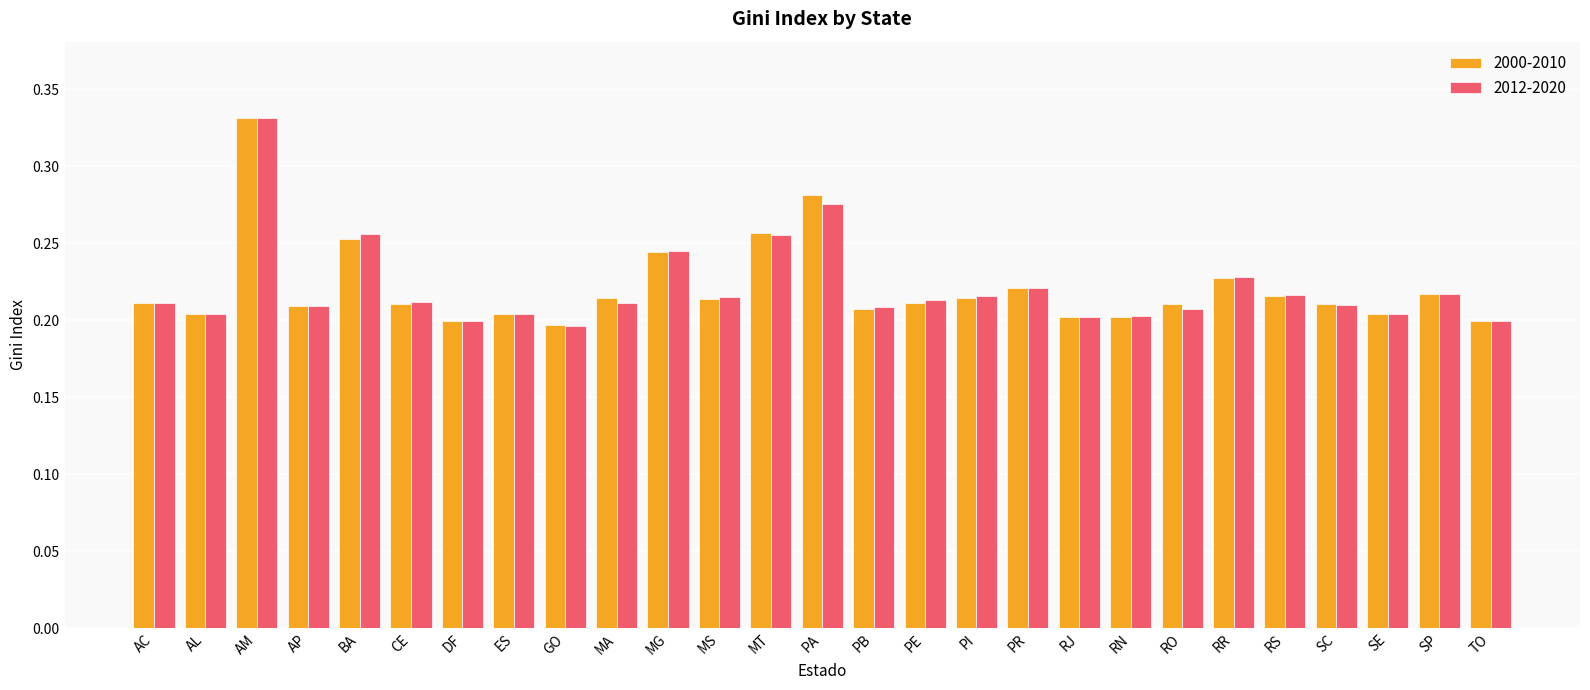

At how many categories does at least one series exceed 0?

27